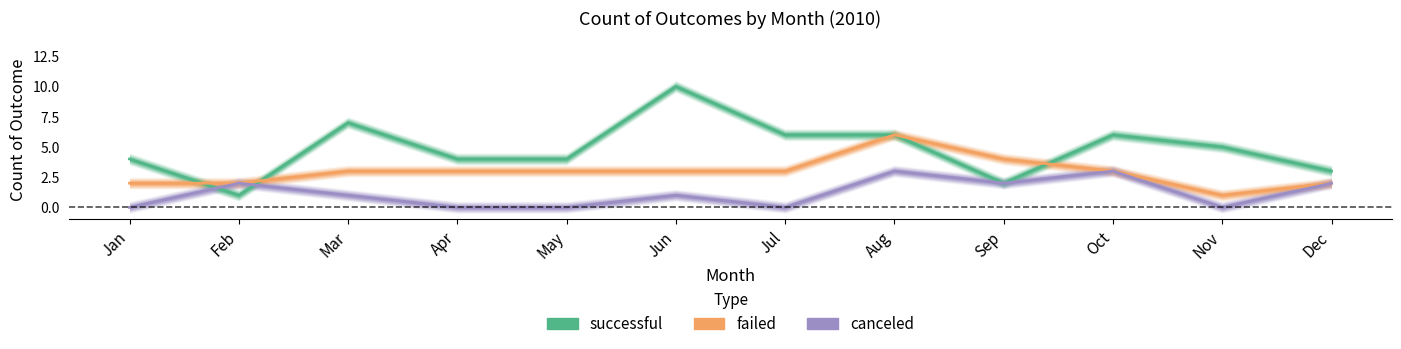

What is the average value of the successful series?

5